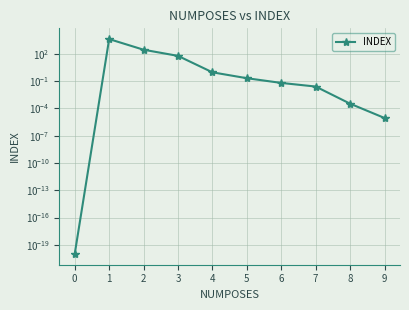

Reading left to right, transcribe all the data shown in this chart.

0.0	4233.4	285.8	60.2	0.9	0.2	0.1	0.0	0.0	0.0